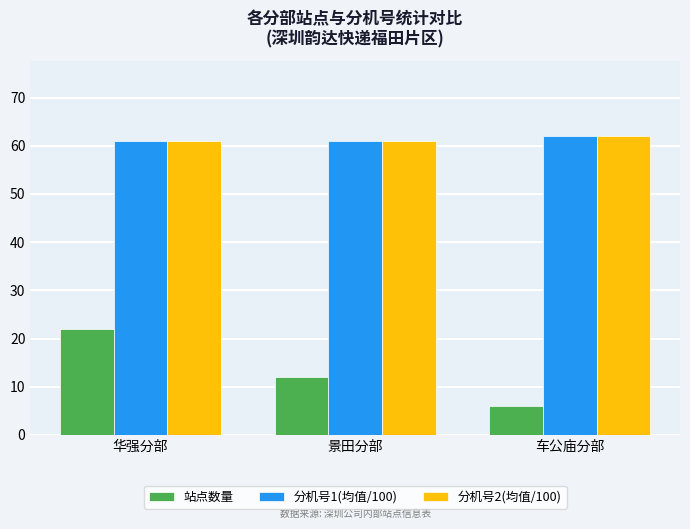

What is the difference between the highest and lowest values at 华强分部?

39